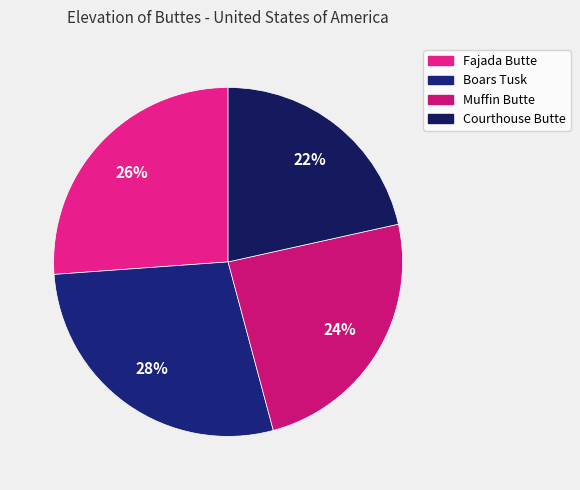

Is it true that Muffin Butte is 17% of the pie?

False